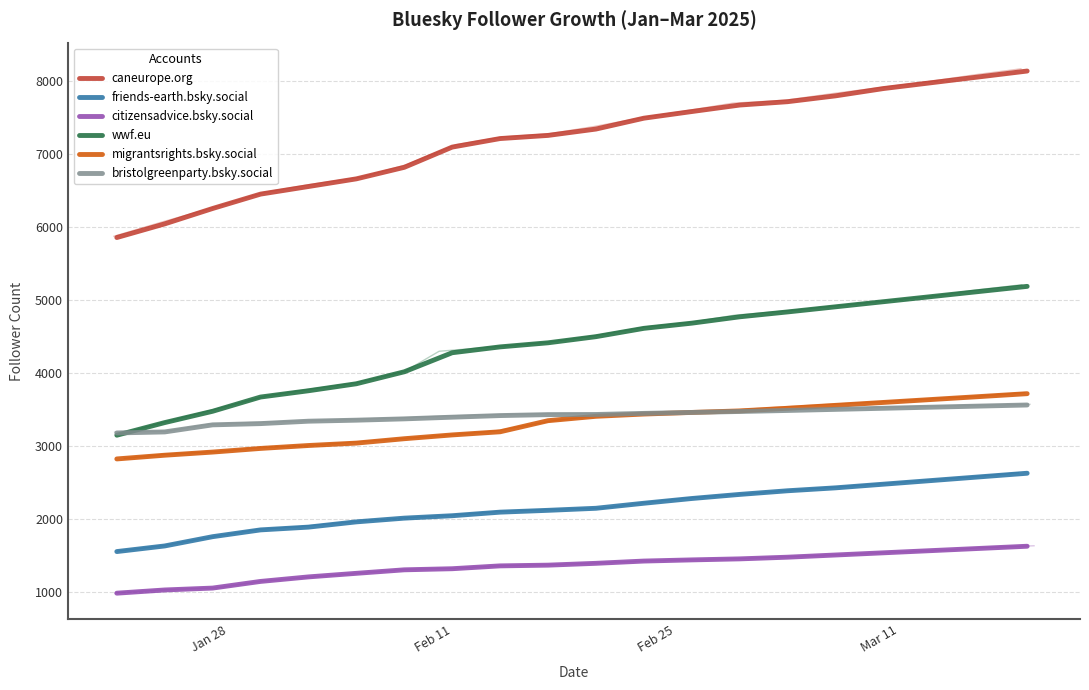

What is the difference between the bristolgreenparty.bsky.social values at Jan 28 and 13?

294